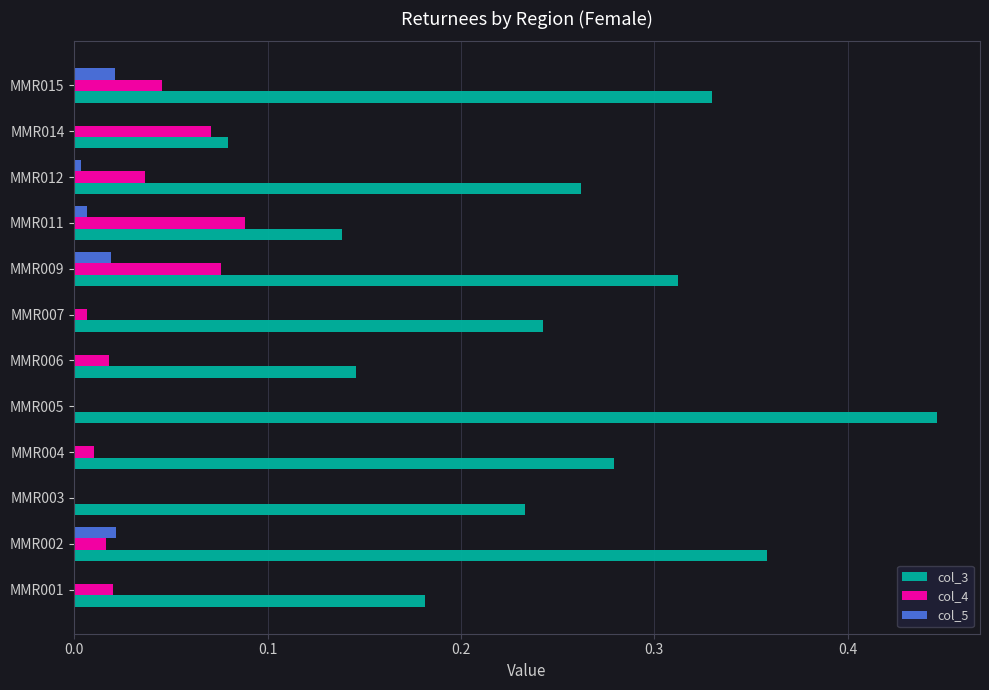

Is it true that col_4 equals 0.1 at MMR015?

False